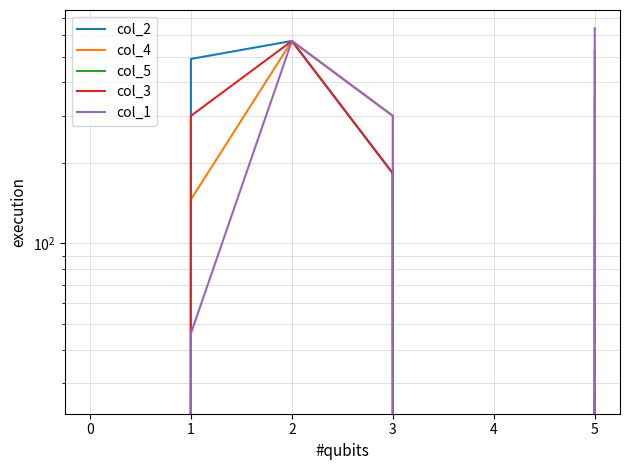

What is the sum of the col_2 values at 4 and 1?

490.0